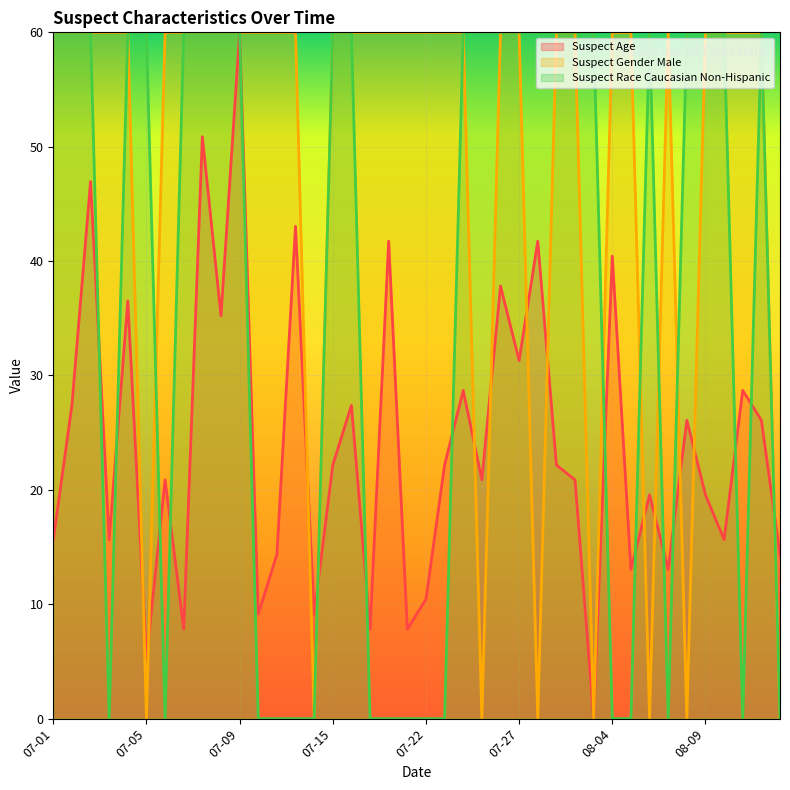

True or false: Suspect Gender Male has a value of 35.9 at 07-22.

False